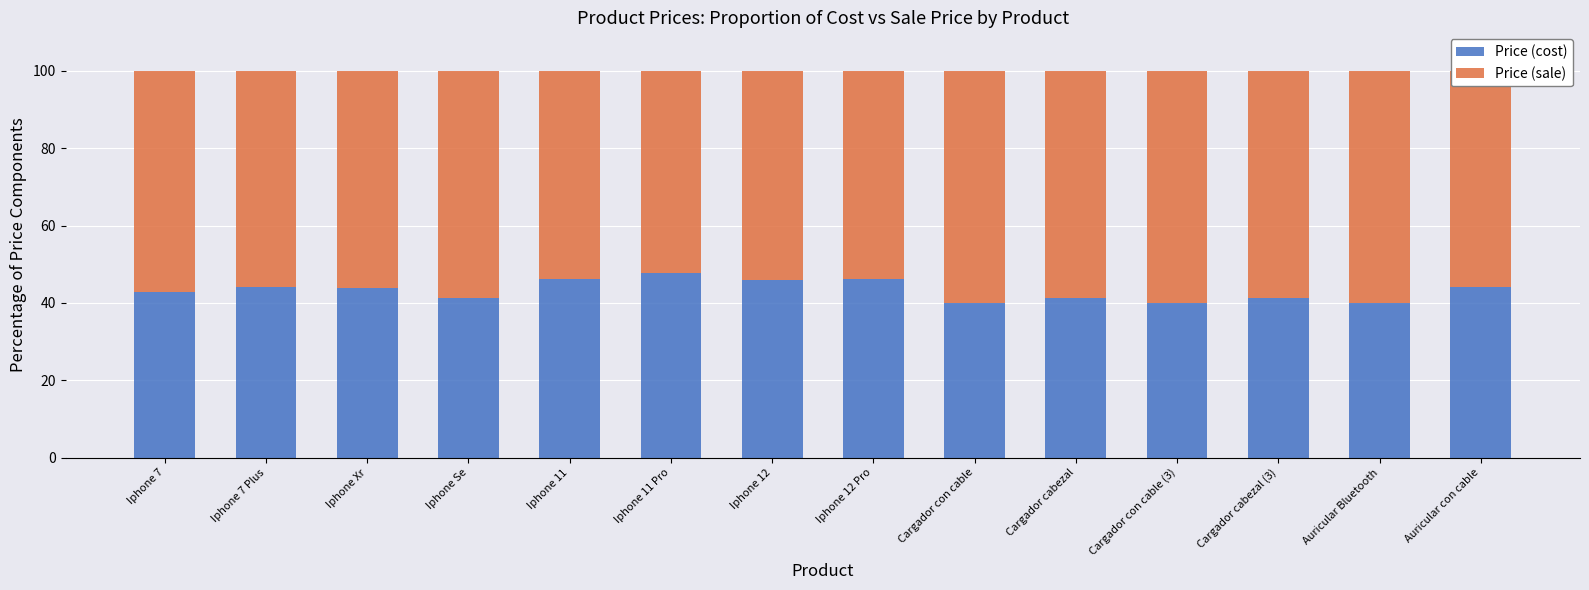

What is the sum of all Price (cost) values?

604.3